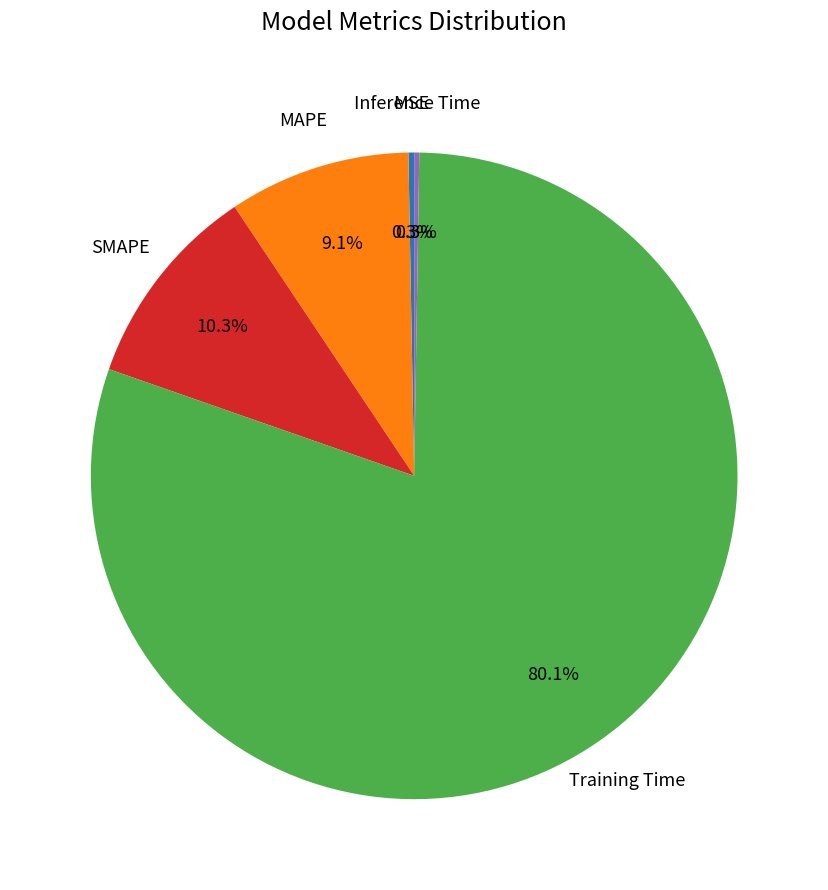

Is there any slice that represents more than half of the pie?

Yes